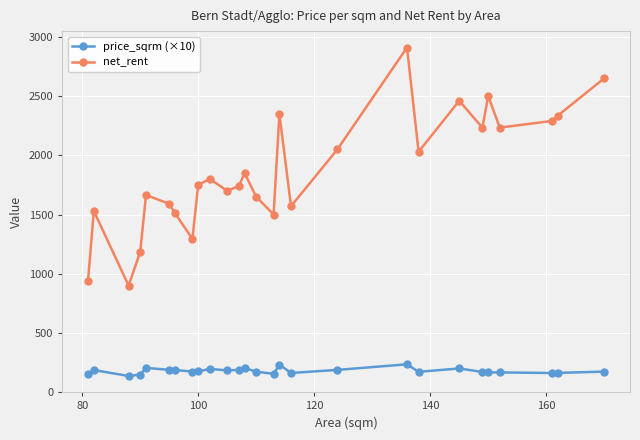

List the series in order of their peak value, lowest first.

price_sqrm (×10), net_rent